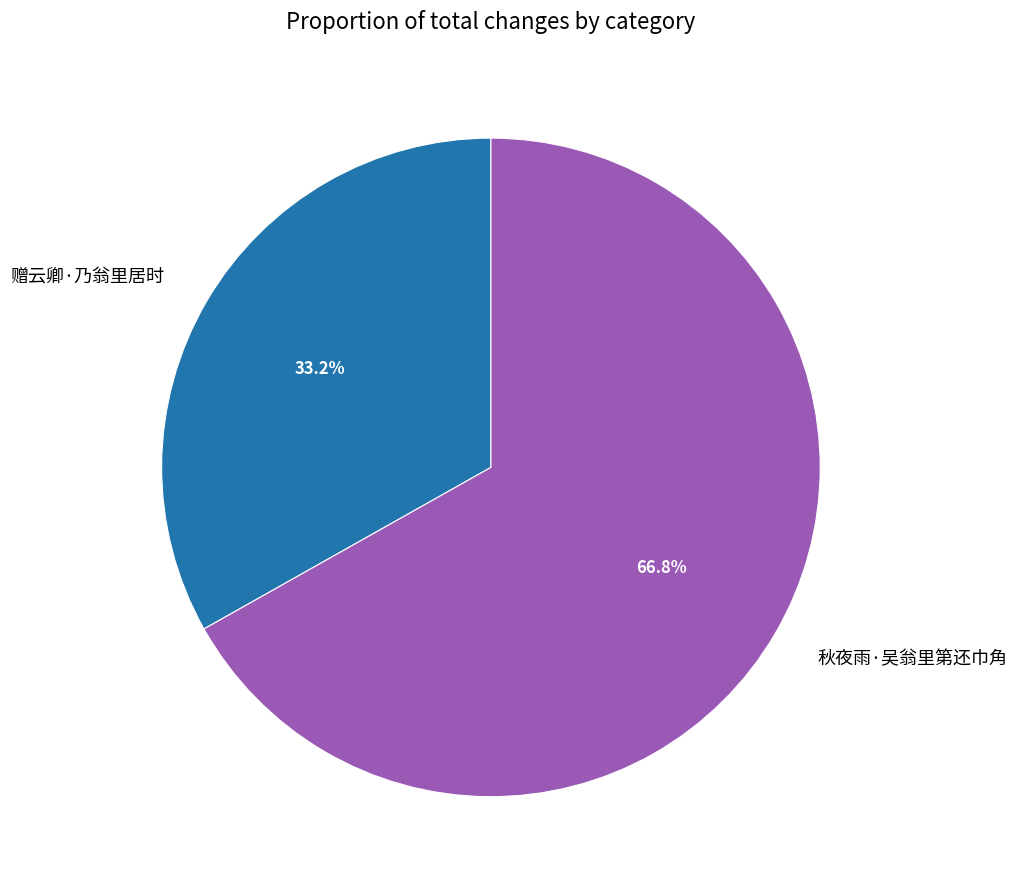

What is the total percentage of 秋夜雨·吴翁里第还巾角 and 赠云卿·乃翁里居时?

100.0%